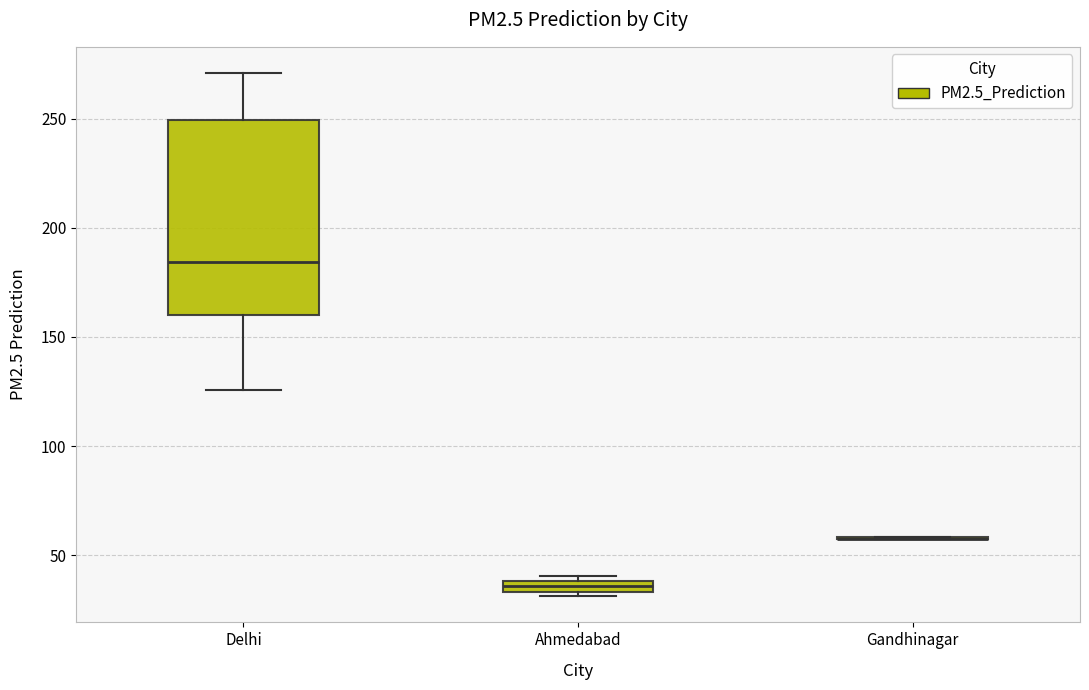

Which box is the tallest, from its lower edge to its upper edge?

Delhi